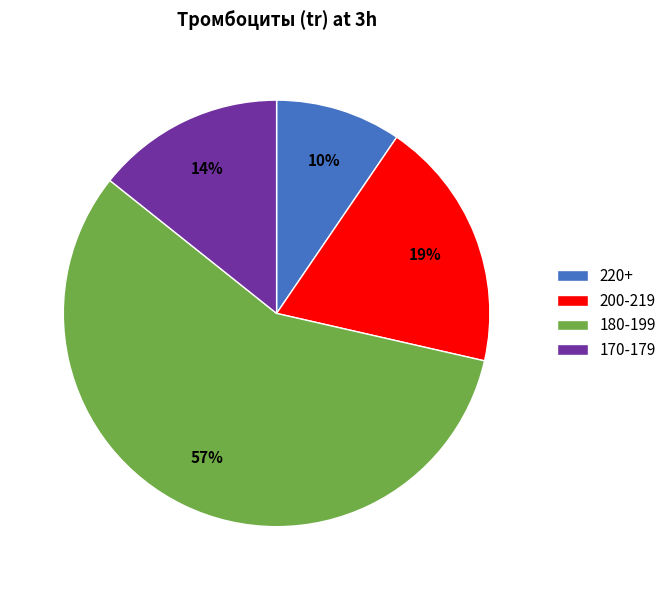

What is the ratio of the value at 220+ to the value at 200-219?

0.5